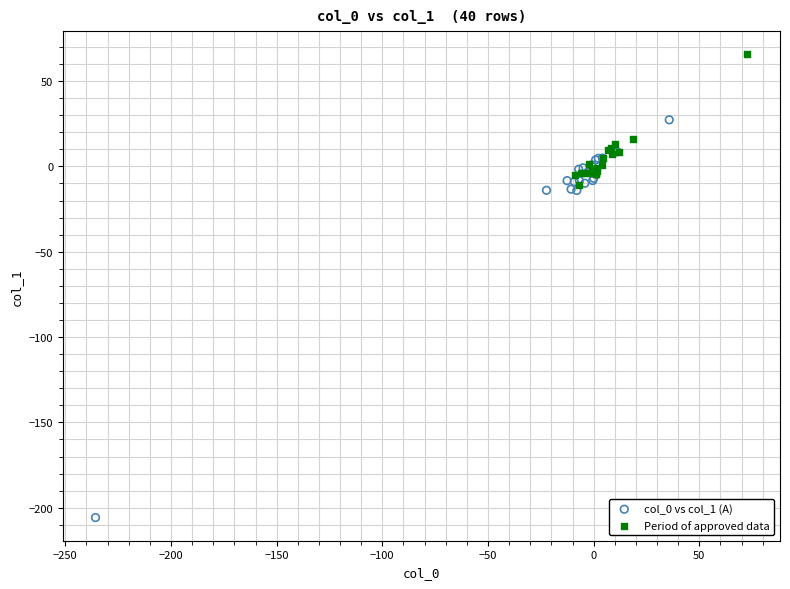

Which series contains the highest Y value?

Period of approved data